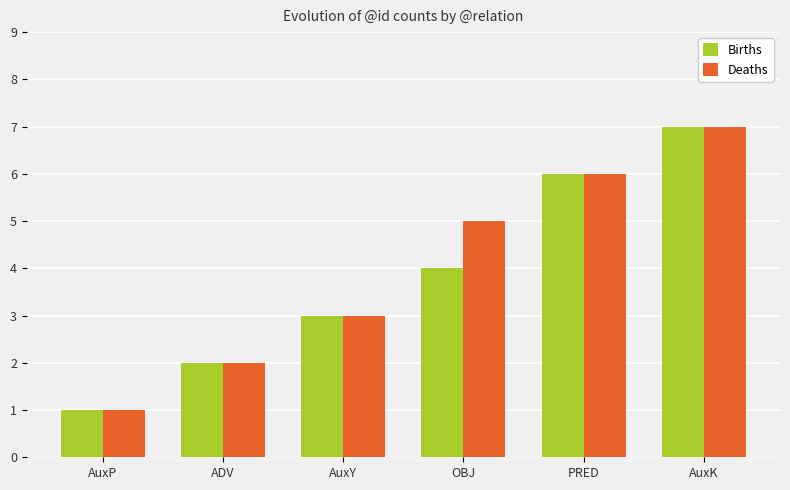

What is the difference between the maximum and second lowest values in the Births series?

5